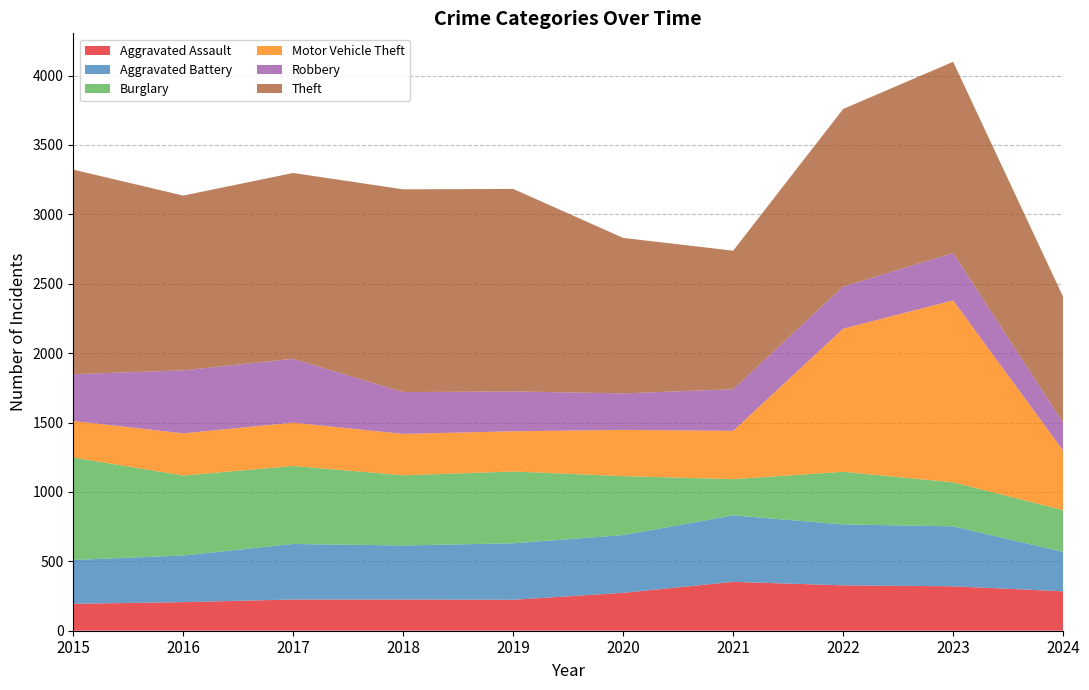

Reading right to left, list all the values displayed in this chart.

Aggravated Assault: 2024=284	2023=320	2022=327	2021=352	2020=273	2019=223	2018=225	2017=225	2016=206	2015=194
Aggravated Battery: 2024=284	2023=432	2022=439	2021=479	2020=416	2019=407	2018=389	2017=400	2016=336	2015=316
Burglary: 2024=301	2023=317	2022=379	2021=261	2020=425	2019=517	2018=506	2017=562	2016=576	2015=738
Motor Vehicle Theft: 2024=429	2023=1311	2022=1031	2021=348	2020=333	2019=290	2018=298	2017=312	2016=304	2015=263
Robbery: 2024=202	2023=341	2022=304	2021=300	2020=263	2019=287	2018=301	2017=460	2016=454	2015=337
Theft: 2024=906	2023=1378	2022=1279	2021=998	2020=1120	2019=1459	2018=1461	2017=1339	2016=1259	2015=1474